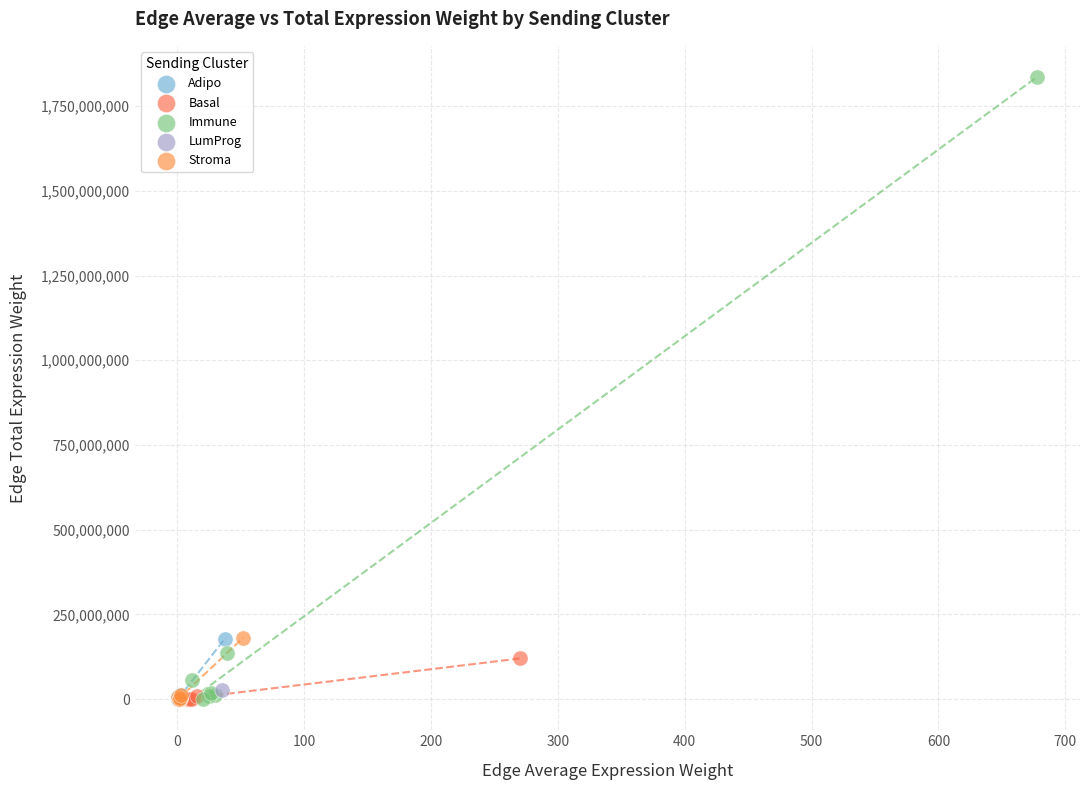

Which series has the largest Y range (max minus min)?

Immune